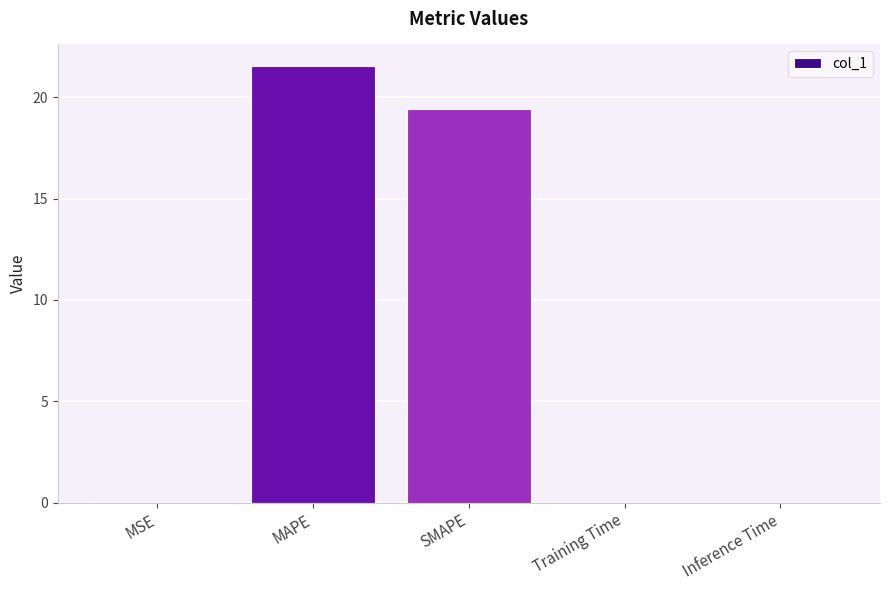

True or false: the data shows 0.0 at Inference Time.

True